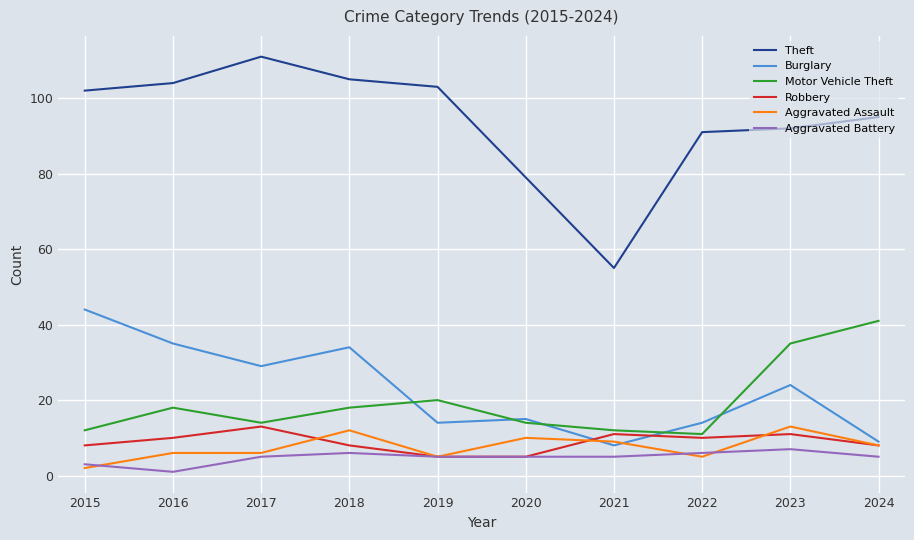

The Theft series shows 104 at 2016. True or false?

True